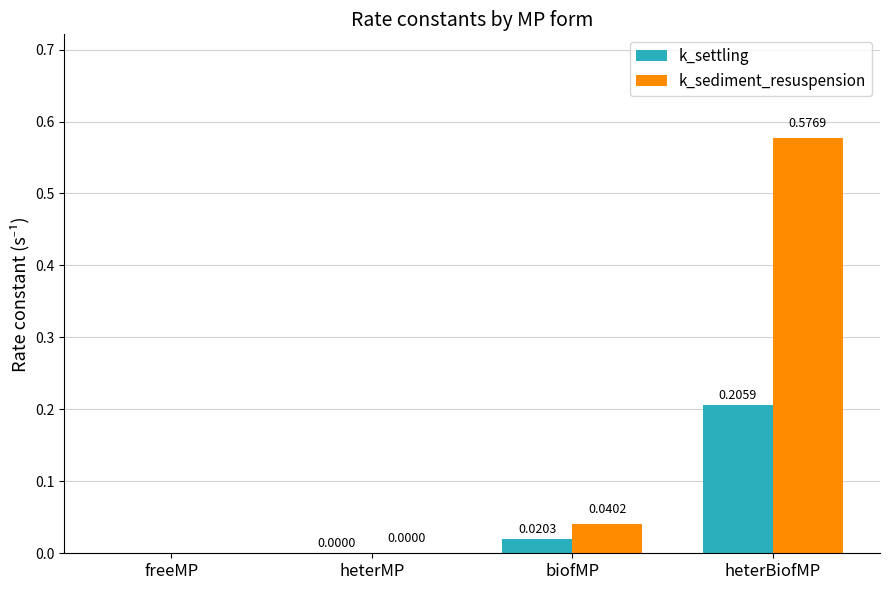

How many values in the k_settling series exceed 0?

3